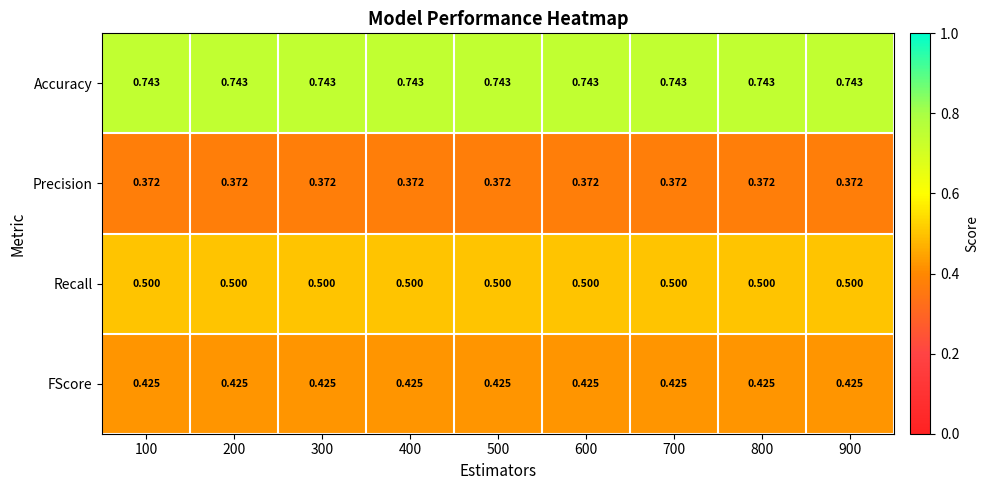

Which series has the largest total across all categories?

Accuracy